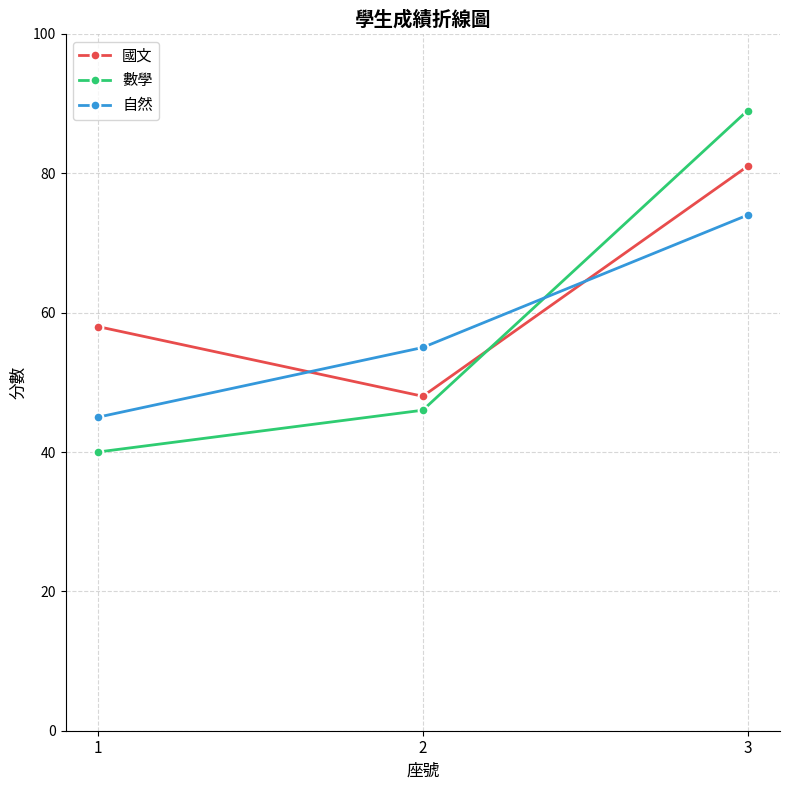

At 3, list the series in order from largest to smallest.

數學, 國文, 自然